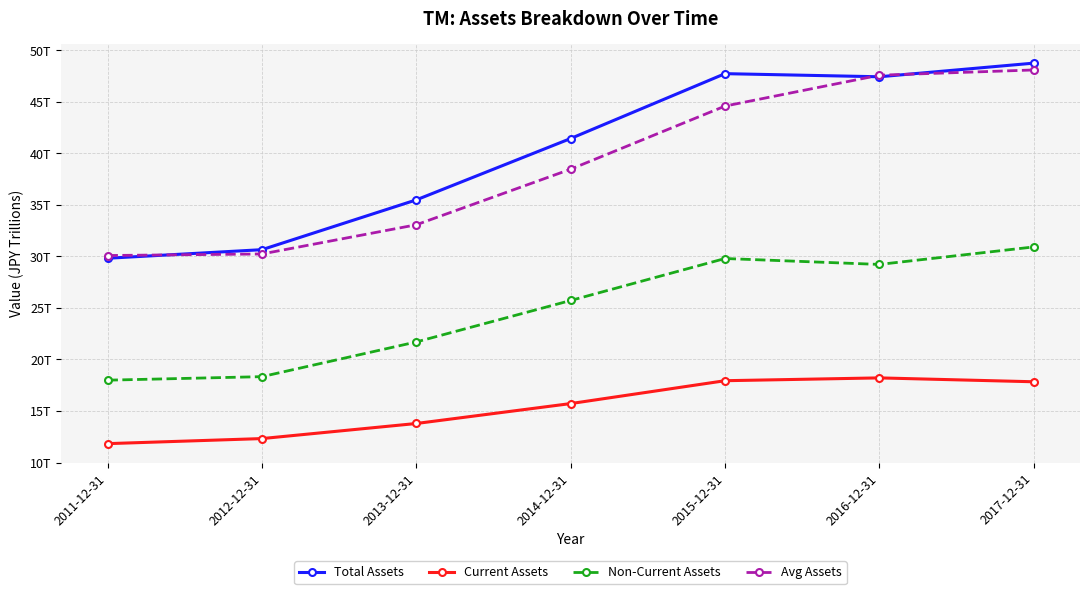

Where is Avg Assets nearest to the value 39?

2014-12-31